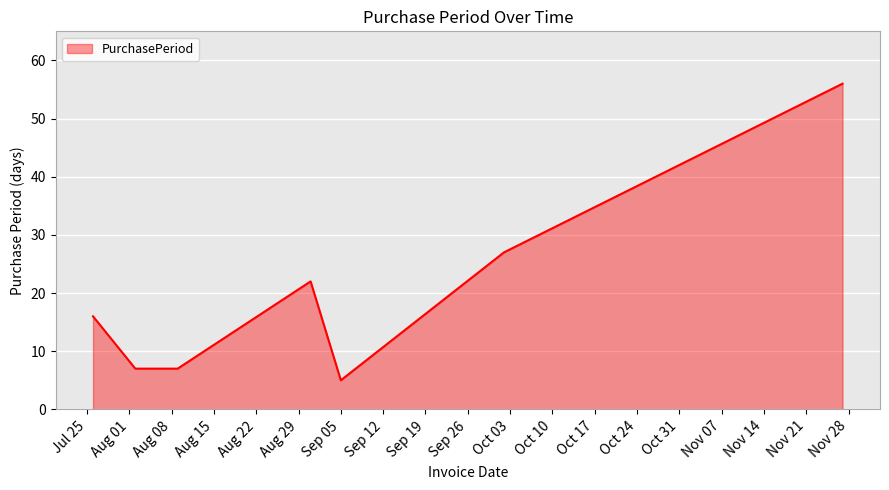

What is the difference between the maximum and minimum values?

51